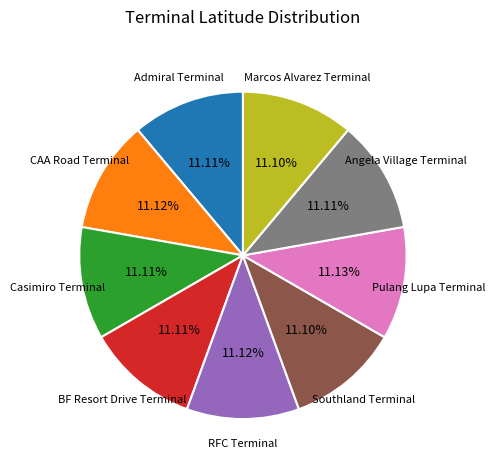

Does Pulang Lupa Terminal represent more than half of the total?

No